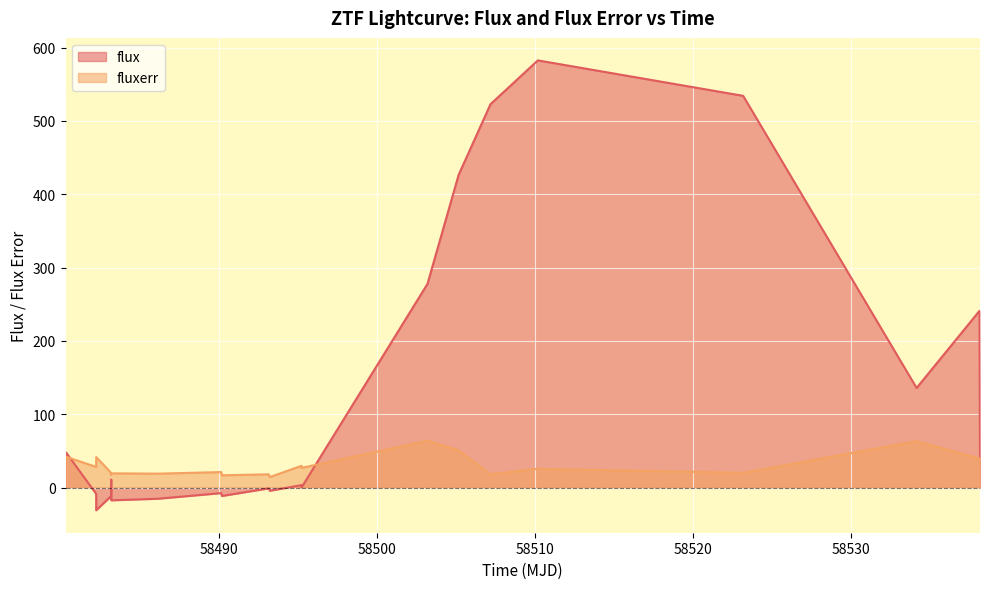

List the series in order of their peak value, lowest first.

fluxerr, flux